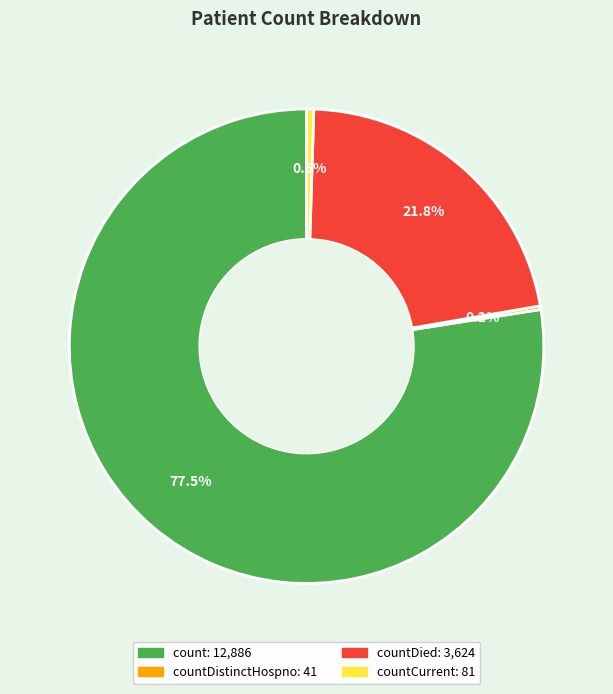

Is there a majority slice in this chart?

Yes